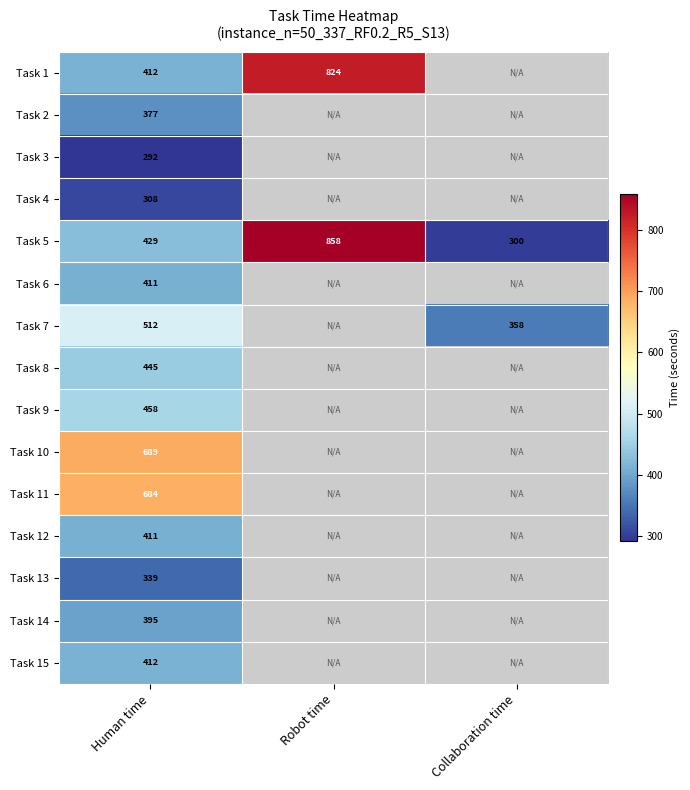

Rank the categories by Task 13 value from highest to lowest.

Human time, Robot time, Collaboration time